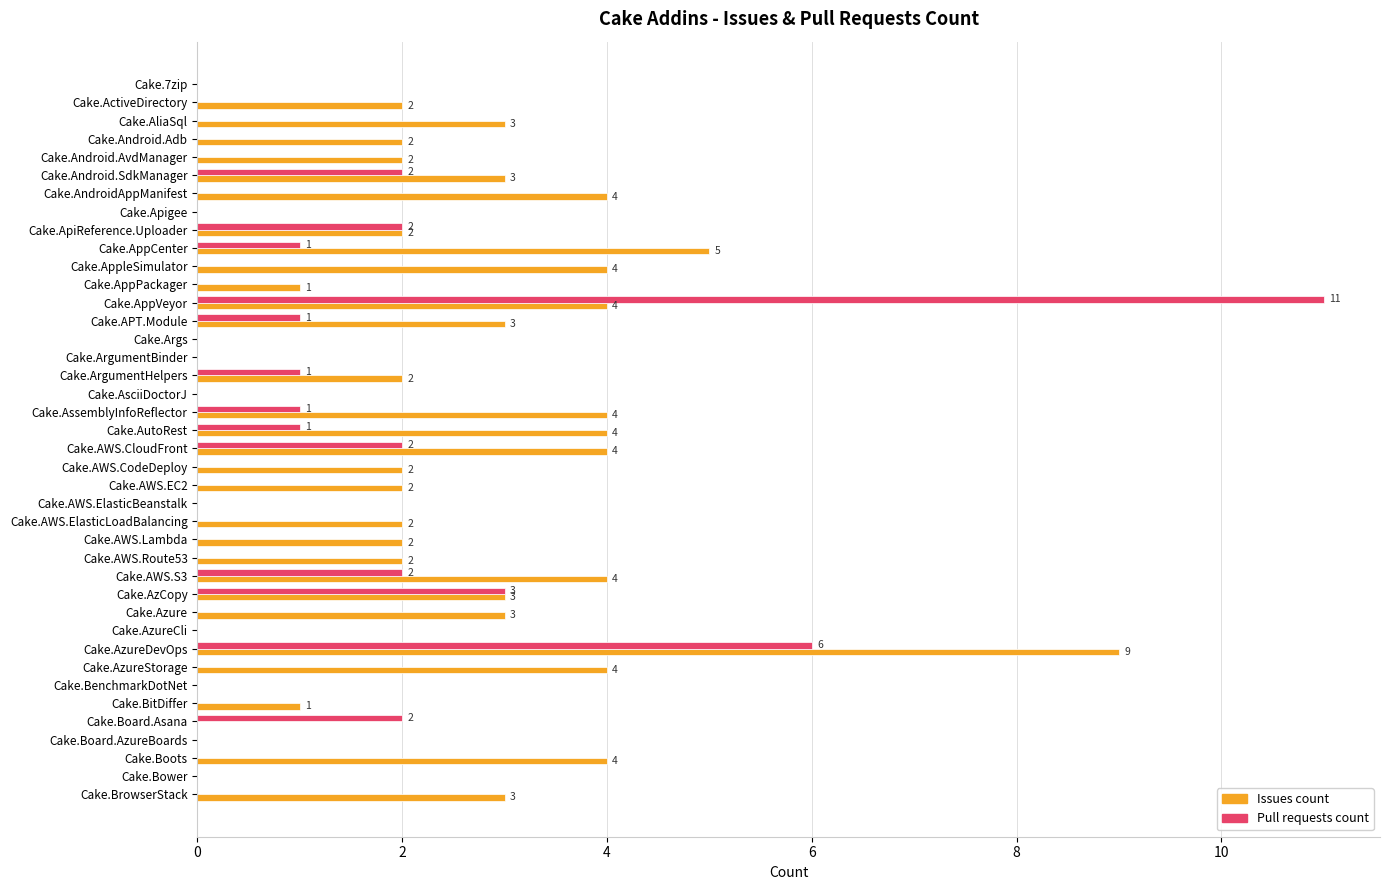

Which series has the largest total across all categories?

Issues count